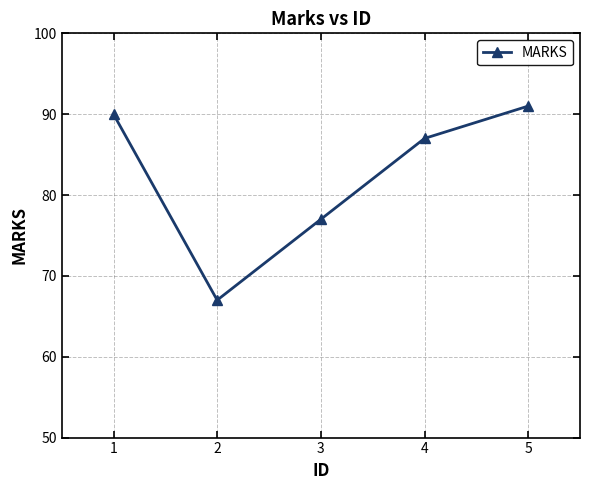

Rank the categories by value from lowest to highest.

2, 3, 4, 1, 5